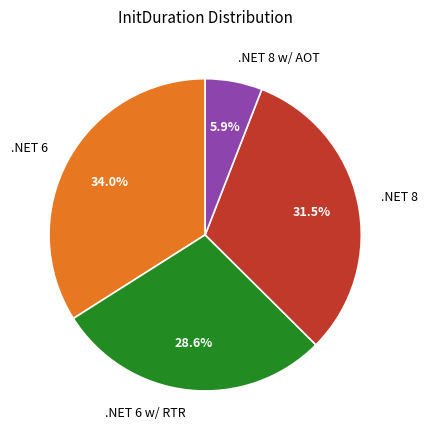

Rank the categories by value from lowest to highest.

.NET 8 w/ AOT, .NET 6 w/ RTR, .NET 8, .NET 6